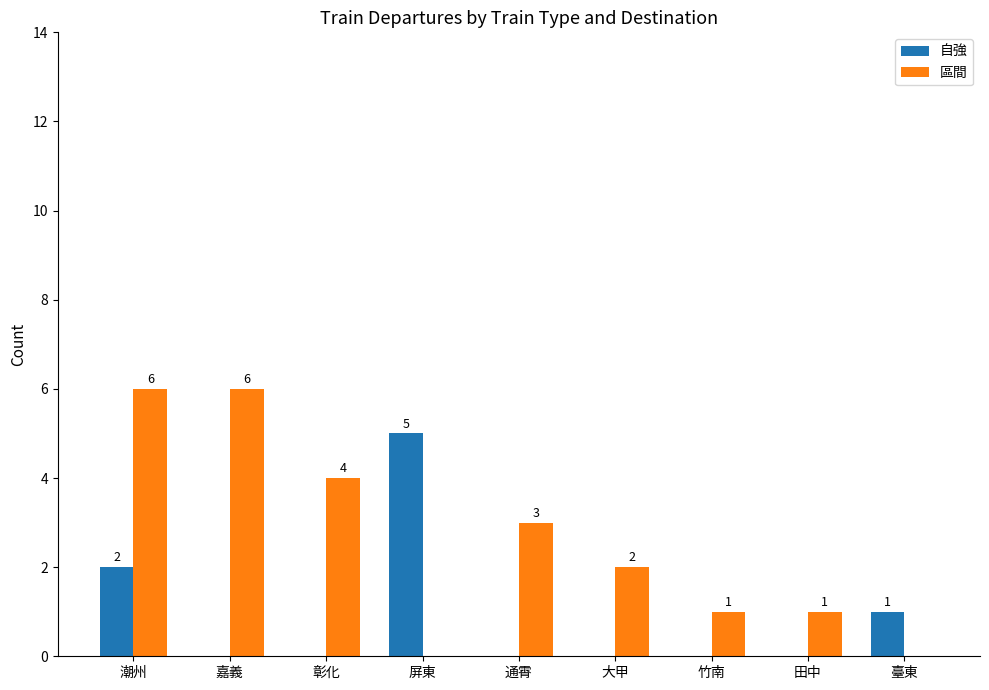

Which series changed the most between 彰化 and 田中?

區間